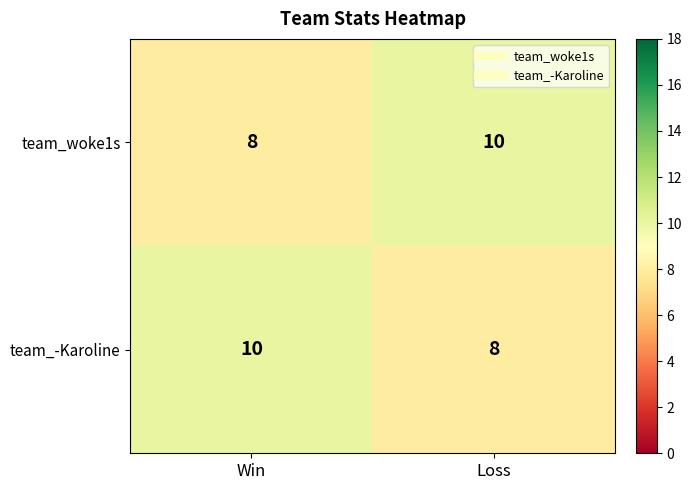

What is the total value across all series at Win?

18